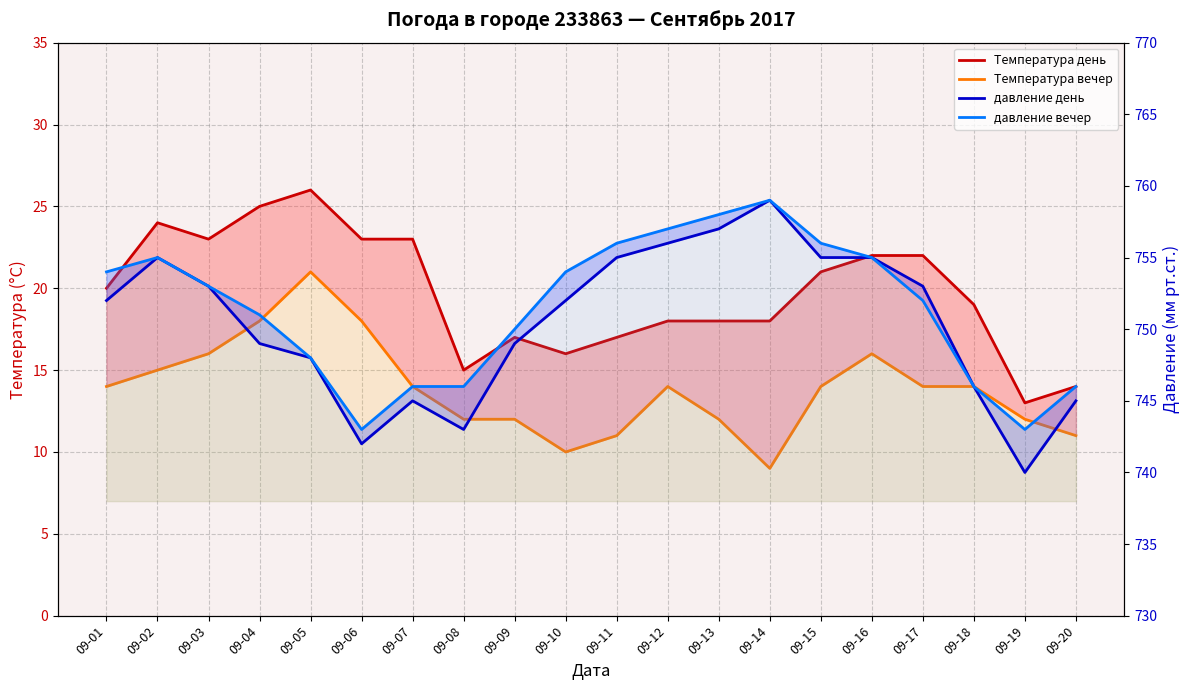

Does the chart have visible grid lines?

Yes